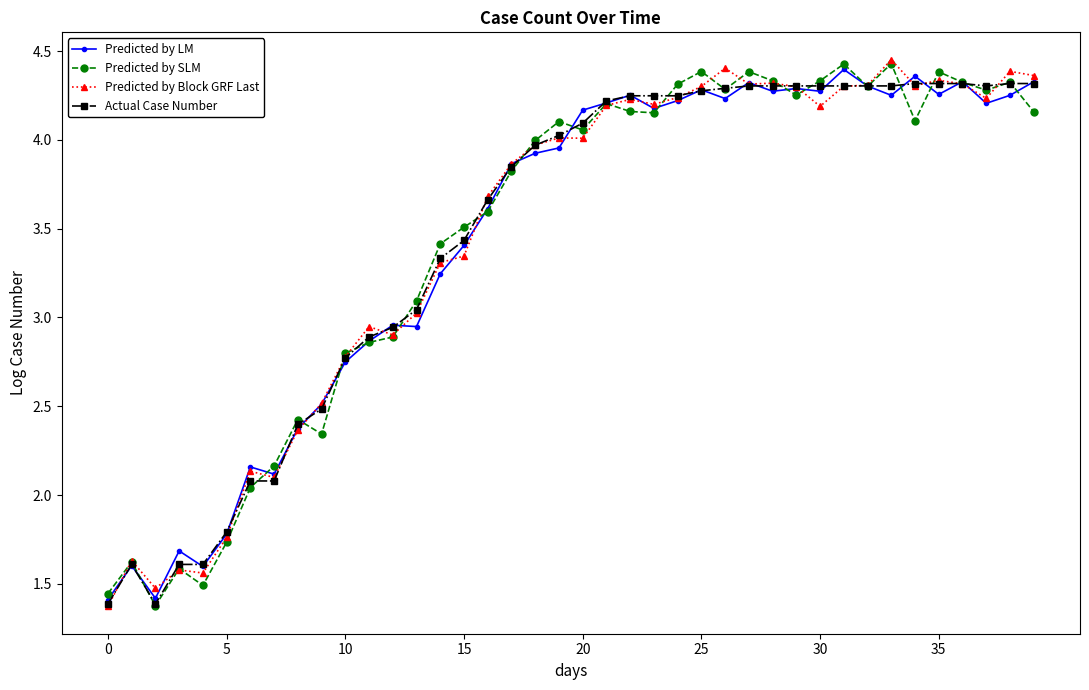

What is the sum of all Predicted by SLM values?

137.9